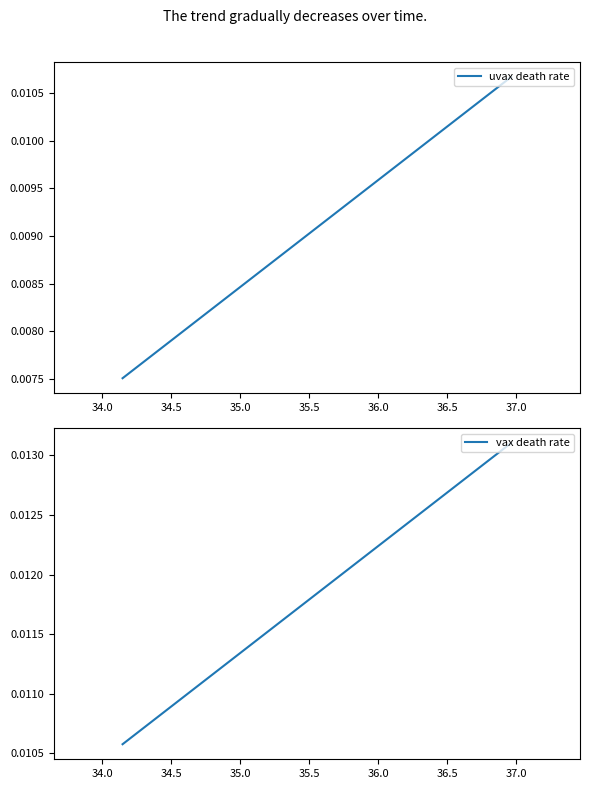

The value of uvax death rate at 34.0 is 0.0. True or false?

False